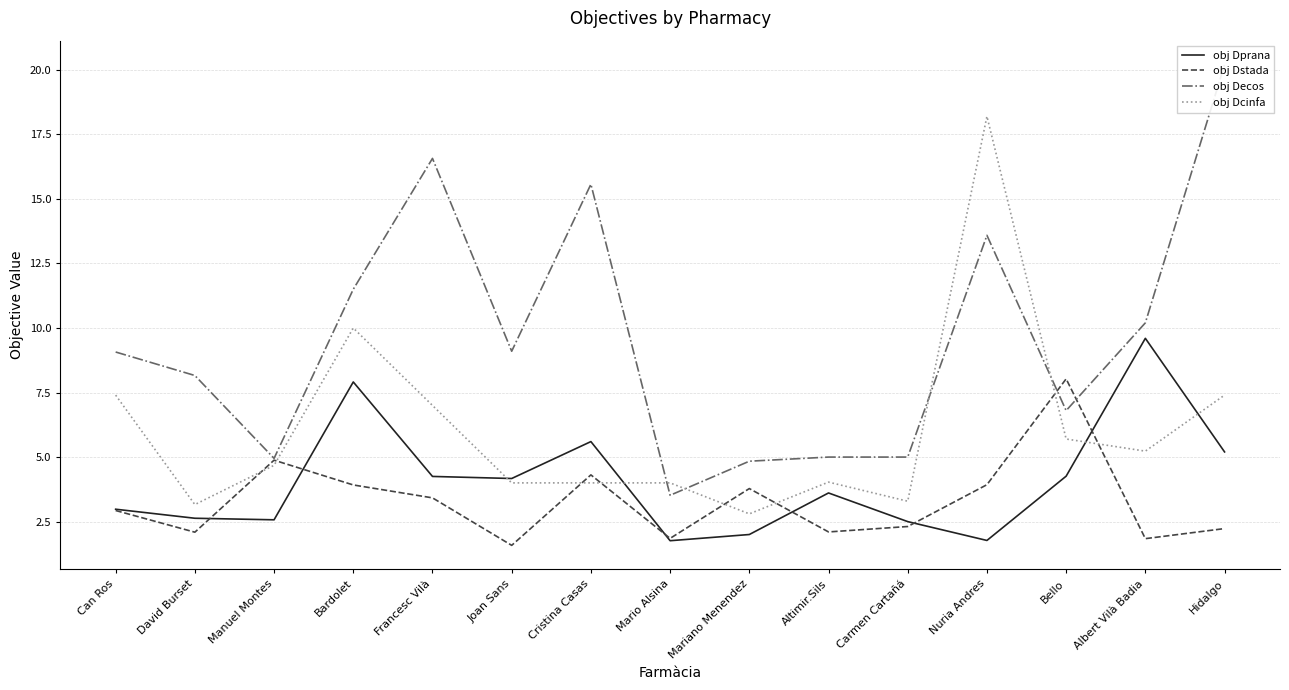

Reading left to right, what are all the values shown in this chart?

obj Dprana: Can Ros=3.0	David Burset=2.6	Manuel Montes=2.6	Bardolet=7.9	Francesc Vilà=4.2	Joan Sans=4.2	Cristina Casas=5.6	Mario Alsina=1.8	Mariano Menendez=2.0	Altimir.Sils=3.6	Carmen Cartañá=2.5	Nuria Andres=1.8	Bello=4.3	Albert Vilà Badia=9.6	Hidalgo=5.2
obj Dstada: Can Ros=2.9	David Burset=2.1	Manuel Montes=4.9	Bardolet=3.9	Francesc Vilà=3.4	Joan Sans=1.6	Cristina Casas=4.3	Mario Alsina=1.9	Mariano Menendez=3.8	Altimir.Sils=2.1	Carmen Cartañá=2.3	Nuria Andres=3.9	Bello=8.0	Albert Vilà Badia=1.8	Hidalgo=2.2
obj Decos: Can Ros=9.1	David Burset=8.2	Manuel Montes=5.0	Bardolet=11.5	Francesc Vilà=16.6	Joan Sans=9.1	Cristina Casas=15.6	Mario Alsina=3.5	Mariano Menendez=4.8	Altimir.Sils=5.0	Carmen Cartañá=5.0	Nuria Andres=13.6	Bello=6.8	Albert Vilà Badia=10.2	Hidalgo=20.2
obj Dcinfa: Can Ros=7.4	David Burset=3.2	Manuel Montes=4.7	Bardolet=10.0	Francesc Vilà=7.0	Joan Sans=4.0	Cristina Casas=4.0	Mario Alsina=4.0	Mariano Menendez=2.8	Altimir.Sils=4.0	Carmen Cartañá=3.3	Nuria Andres=18.2	Bello=5.7	Albert Vilà Badia=5.2	Hidalgo=7.4